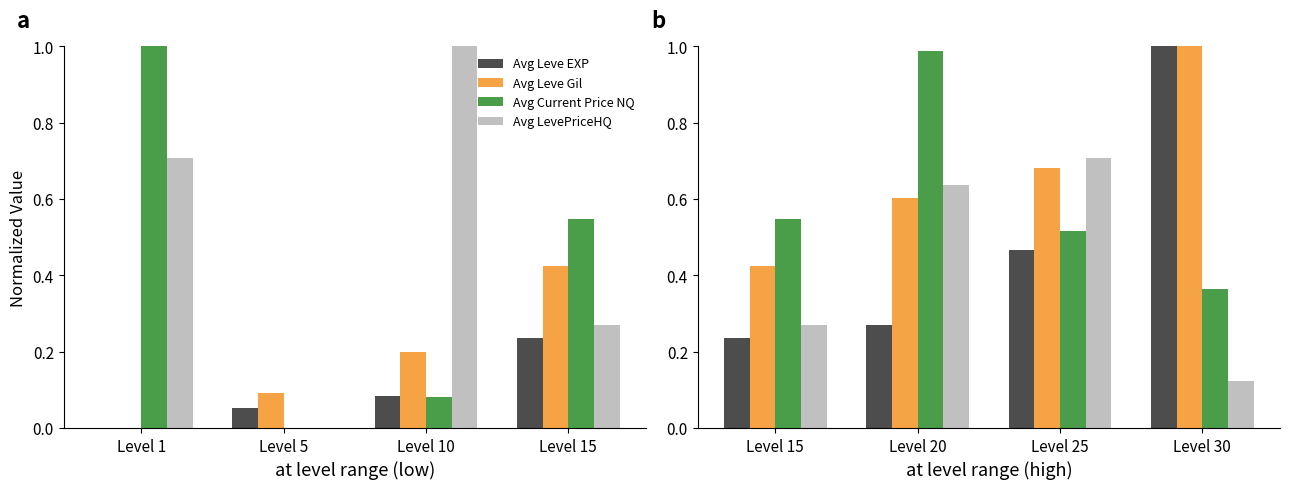

At Level 25, list the series in order from smallest to largest.

Avg Leve EXP, Avg Current Price NQ, Avg Leve Gil, Avg LevePriceHQ